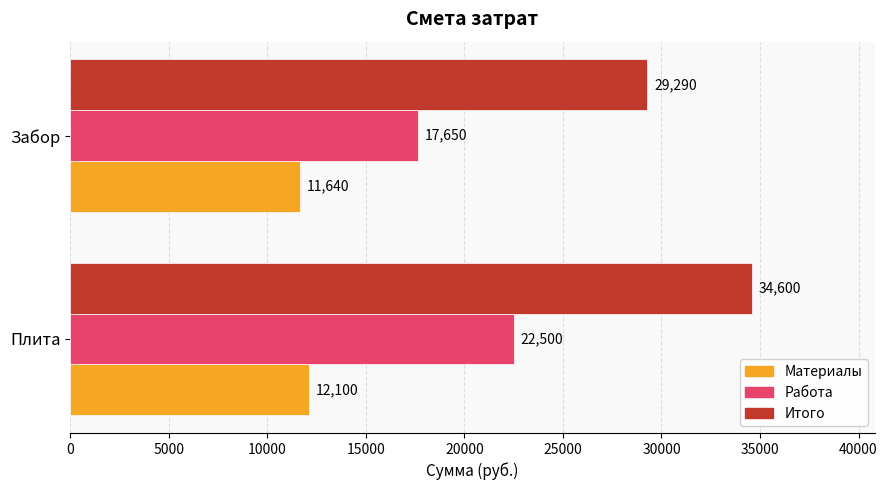

What is the greatest value displayed?

34600